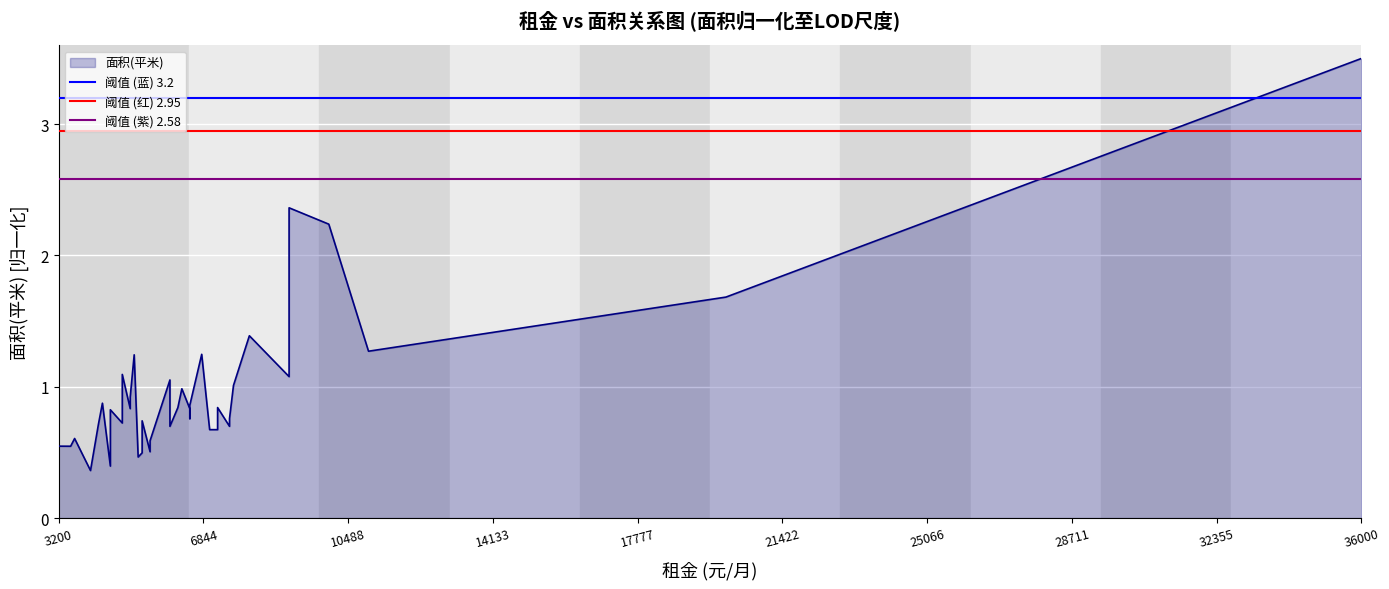

What is the value of the 阈值 (蓝) 3.2 point at the 2nd from the left?

3.2